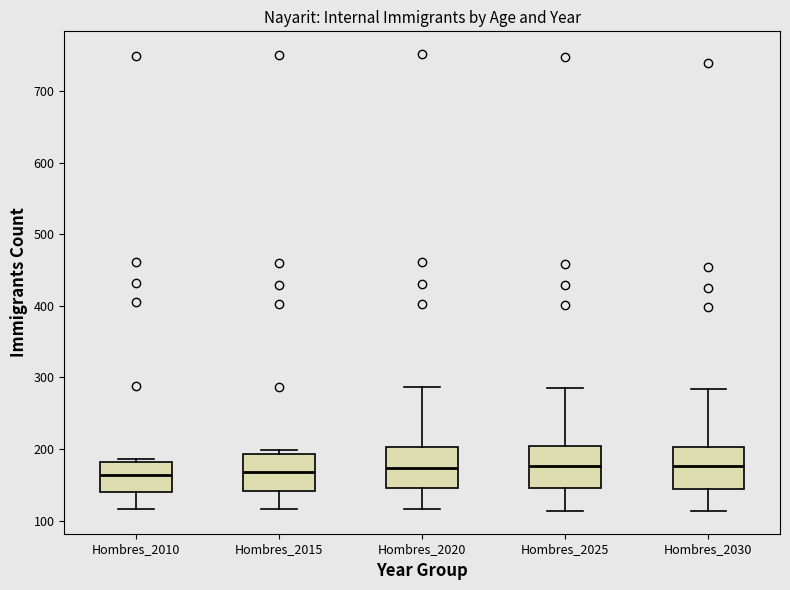

Where does the upper whisker of the box for Hombres_2025 end on the y-axis? The values are not printed on the chart, so give them approximately, as read against the axis.

290